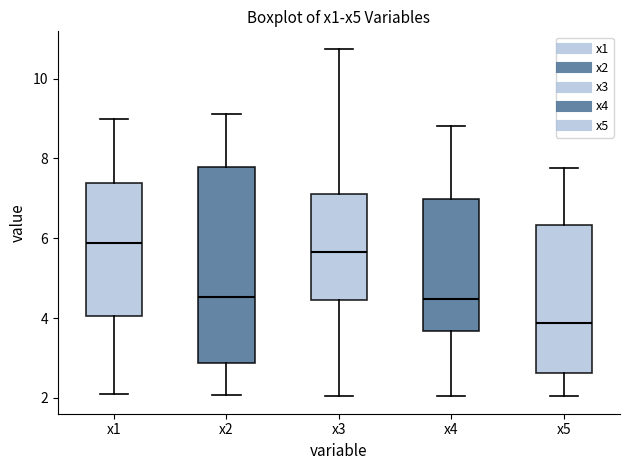

Comparing the boxes themselves (not the whiskers), which one is the tallest?

x2